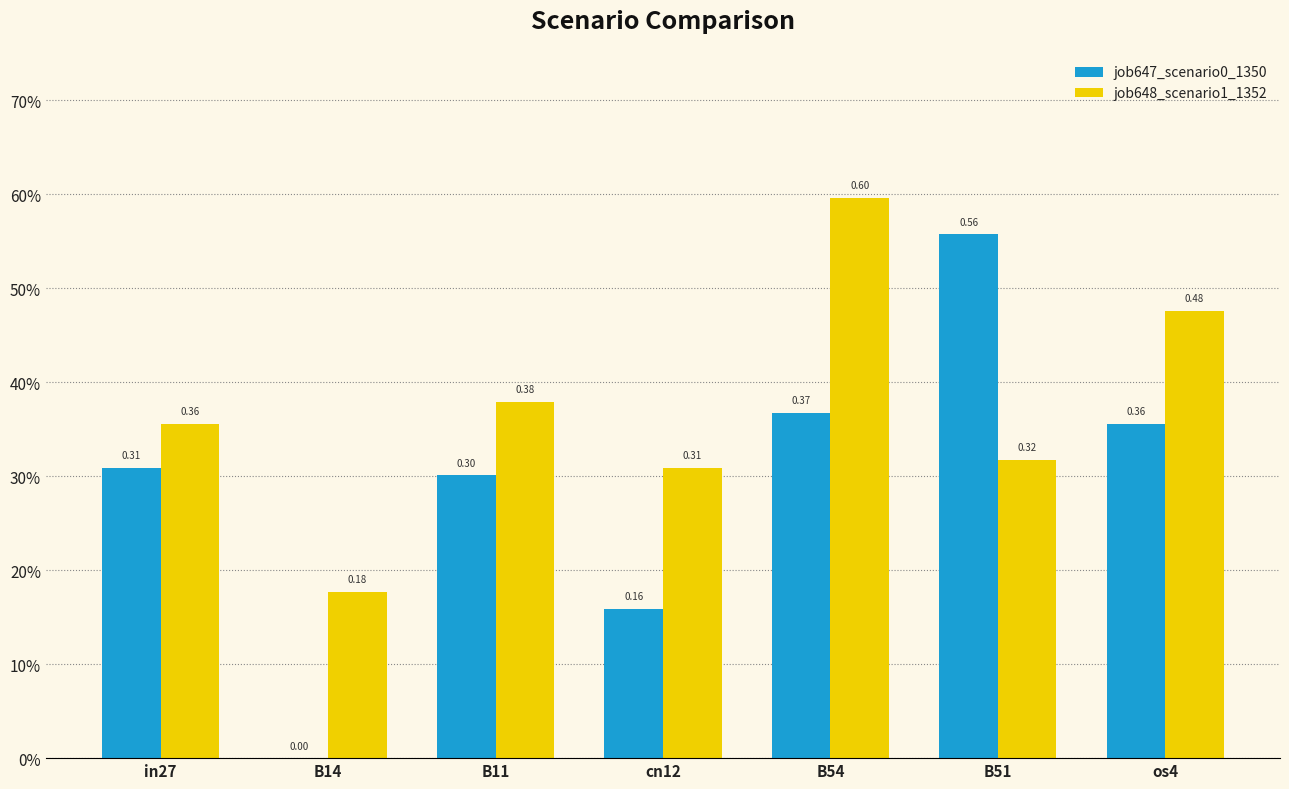

Are the bars grouped side by side (vs. stacked)?

Yes